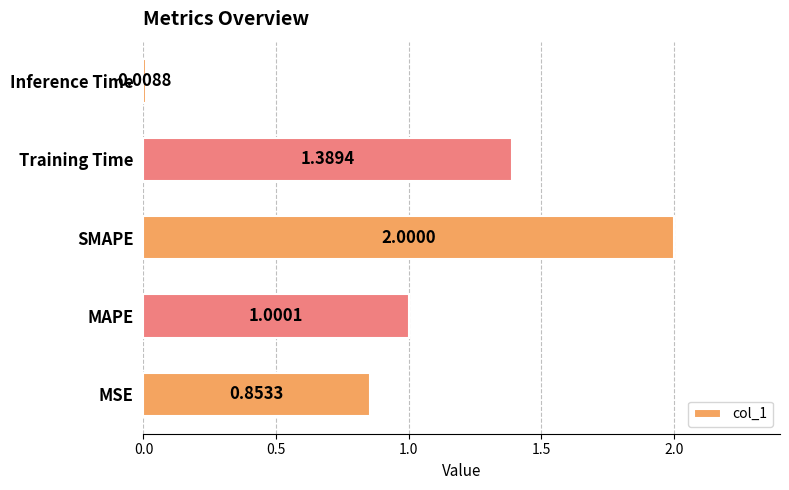

Where is the data nearest to the value 1?

MAPE